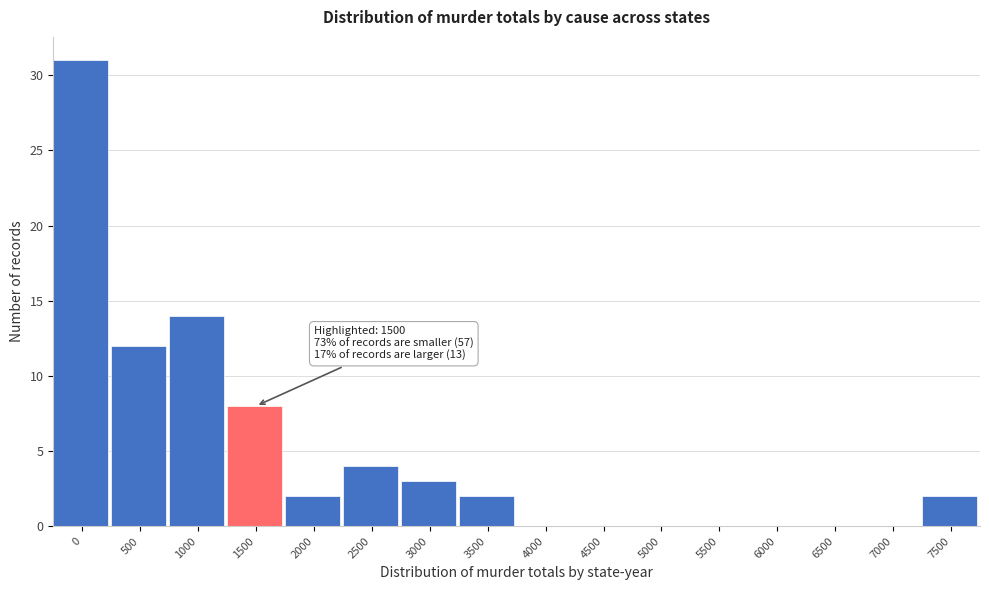

Reading right to left, transcribe all the data shown in this chart.

7500=2	7000=0	6500=0	6000=0	5500=0	5000=0	4500=0	4000=0	3500=2	3000=3	2500=4	2000=2	1500=8	1000=14	500=12	0=31